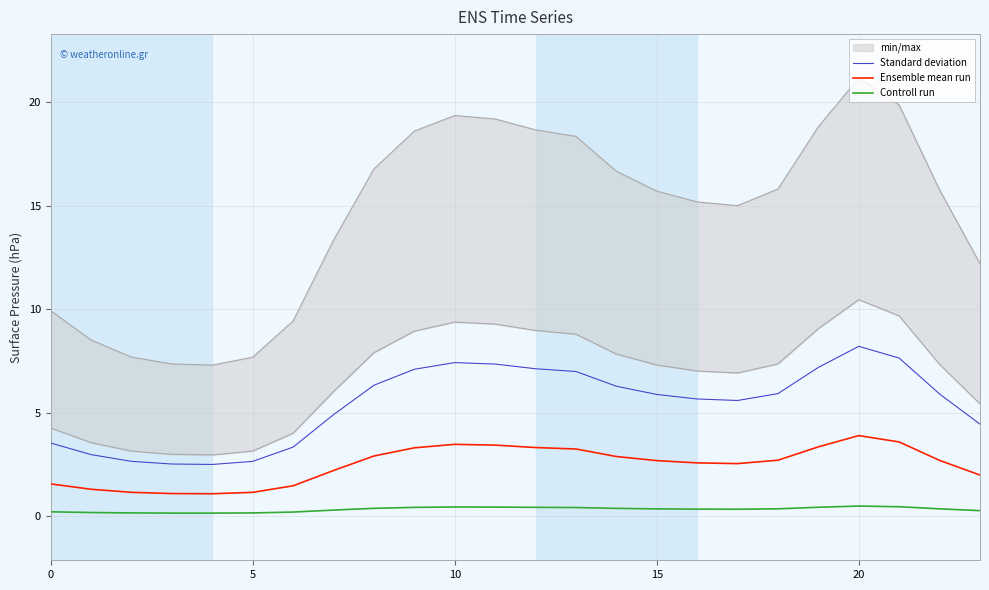

What is the total value across all series at 18?

9.0